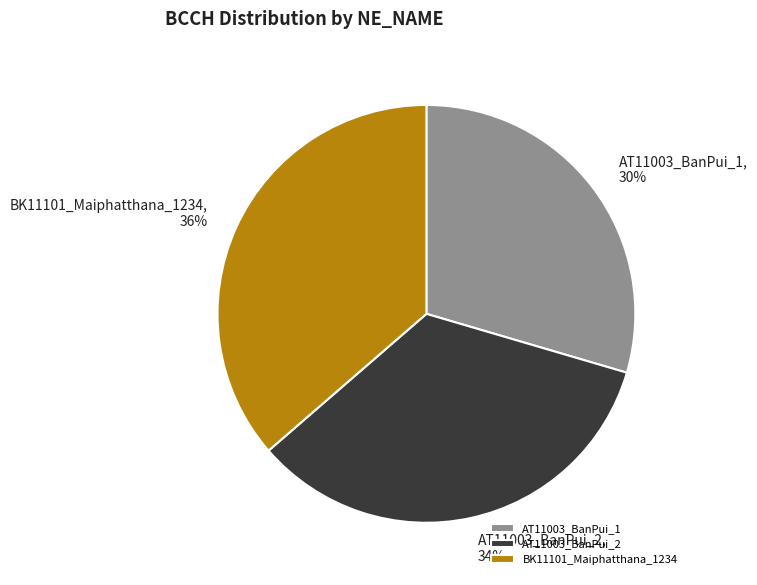

Rank the categories by value from highest to lowest.

BK11101_Maiphatthana_1234, AT11003_BanPui_2, AT11003_BanPui_1